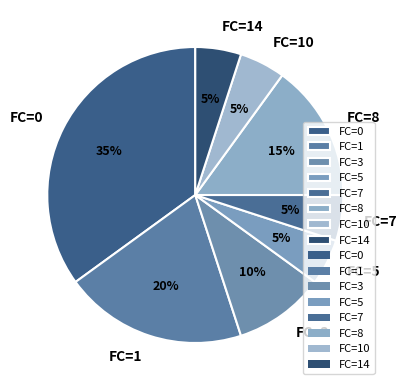

Is the sum of FC=10 and FC=14 greater than half?

No